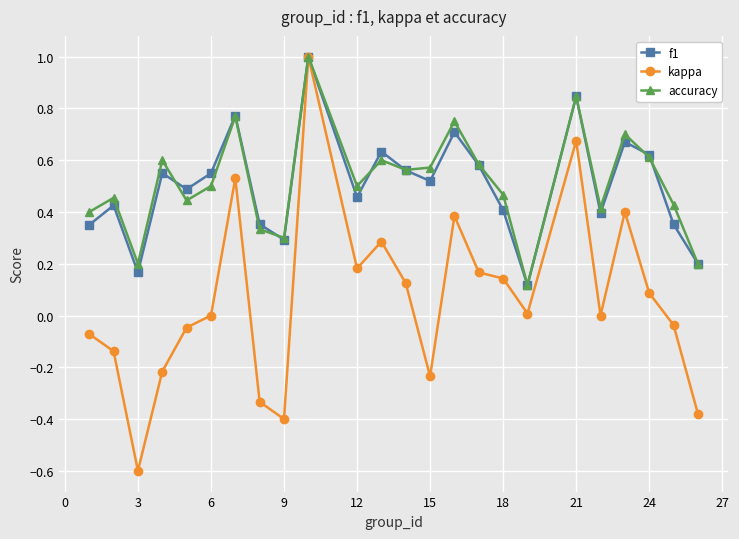

What is the smallest value displayed?

-0.6